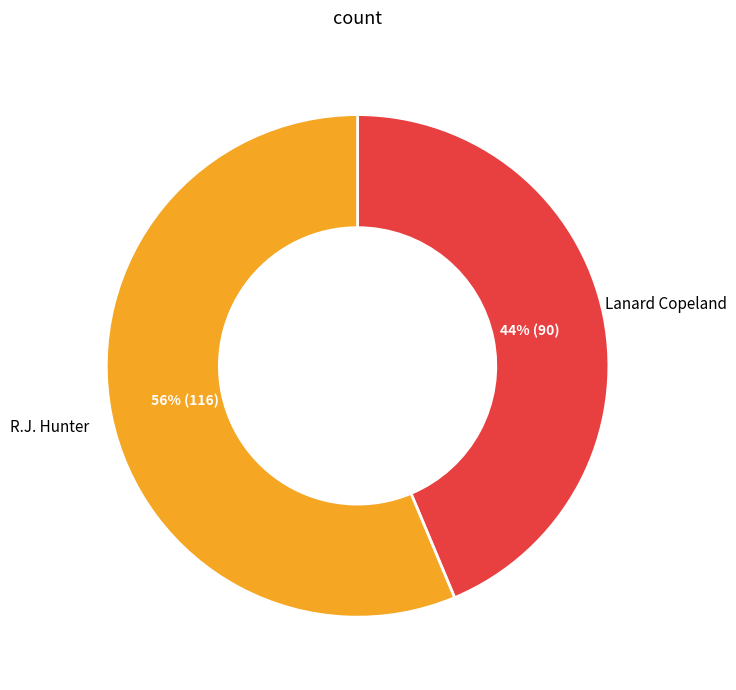

To the nearest percent, what is the average slice percentage?

50%